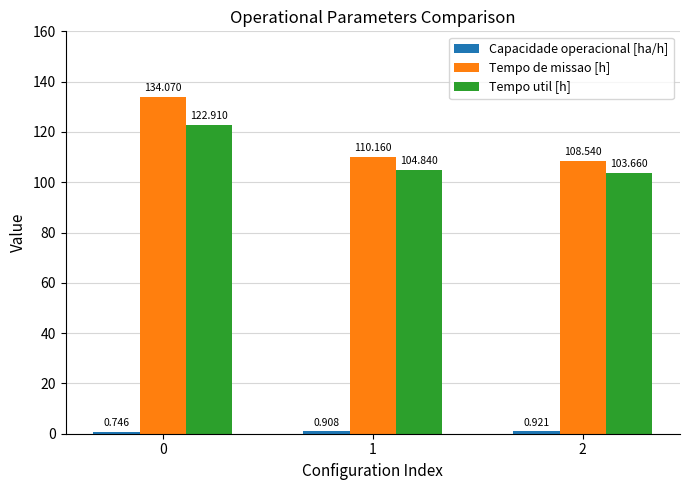

Which series has the widest spread of values?

Tempo de missao [h]